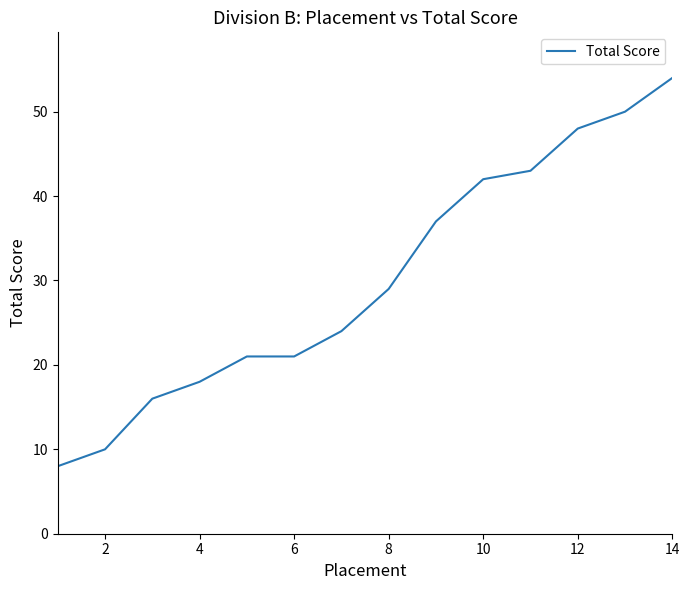

What is the minimum value shown in the chart?

8